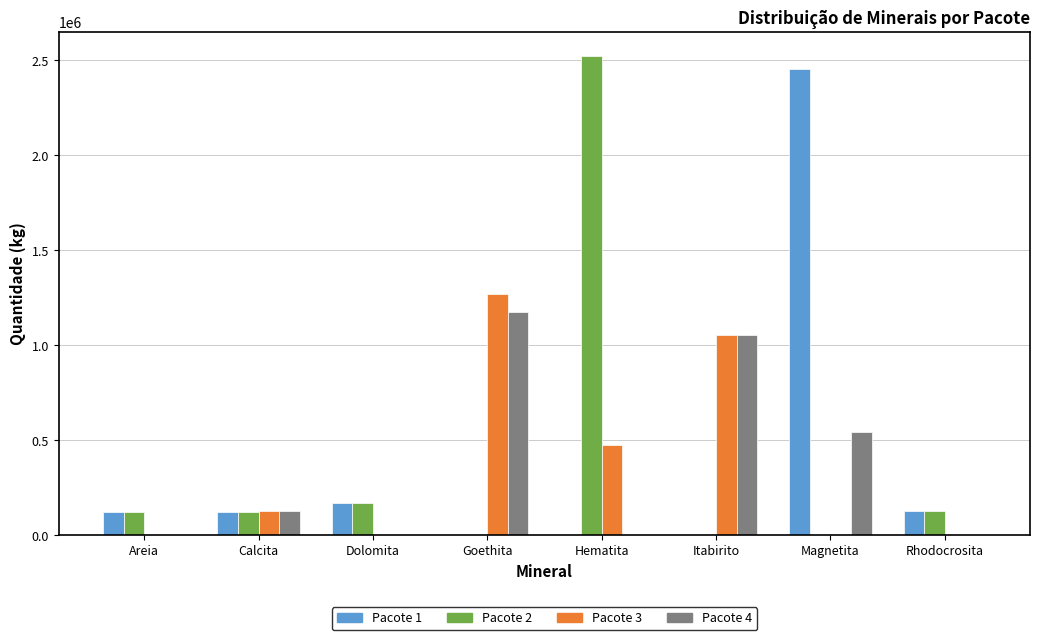

Count the number of categories in the chart.

8